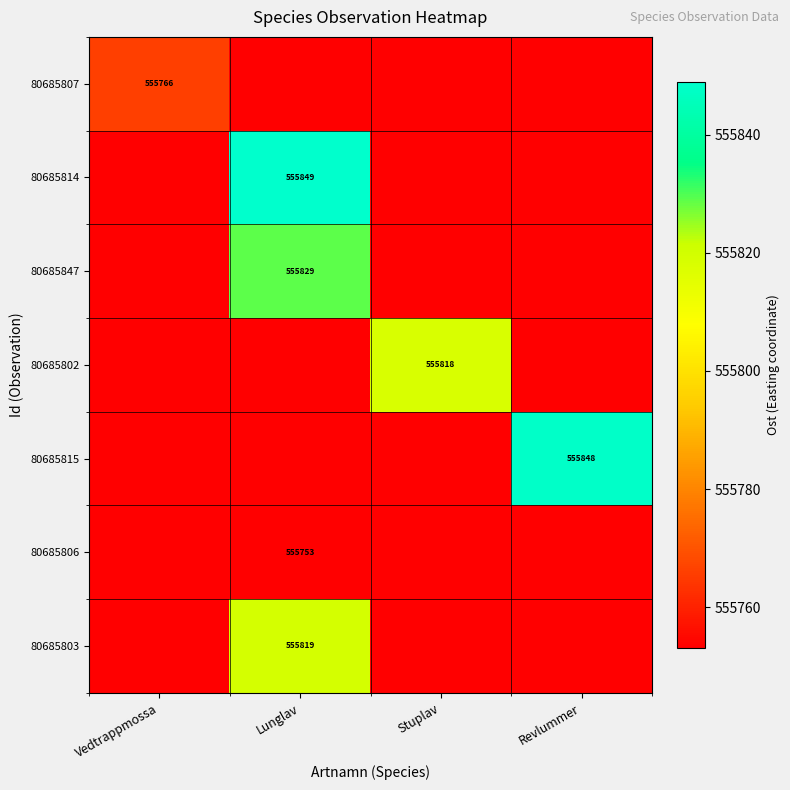

Which series has the largest range (max minus min)?

80685814